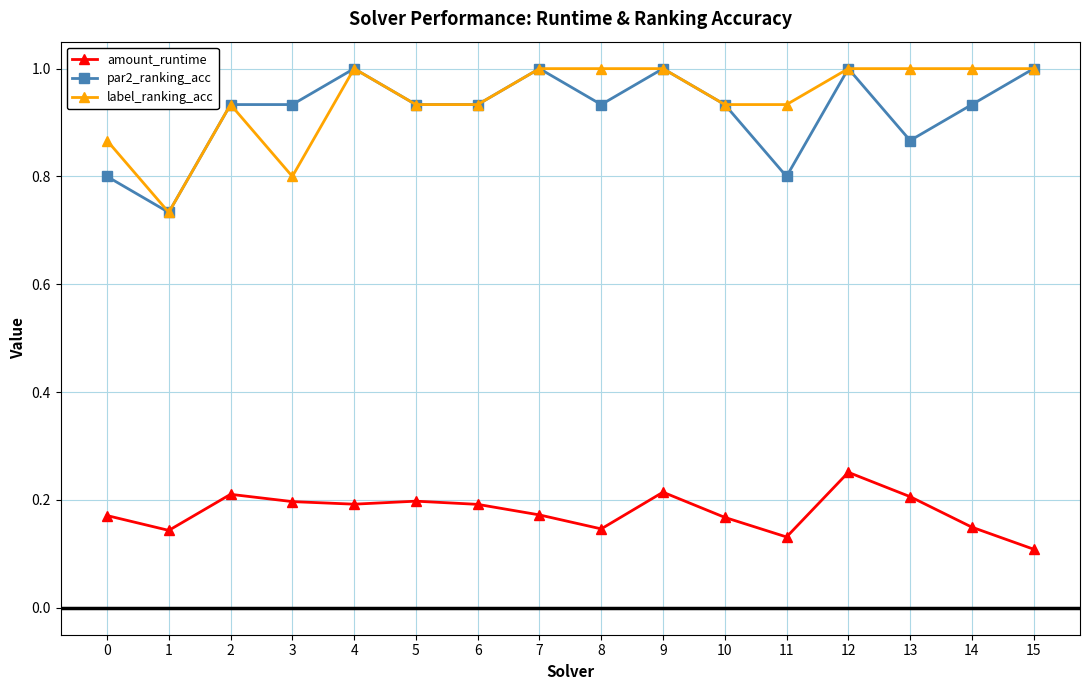

At which category does amount_runtime reach its first local valley?

1